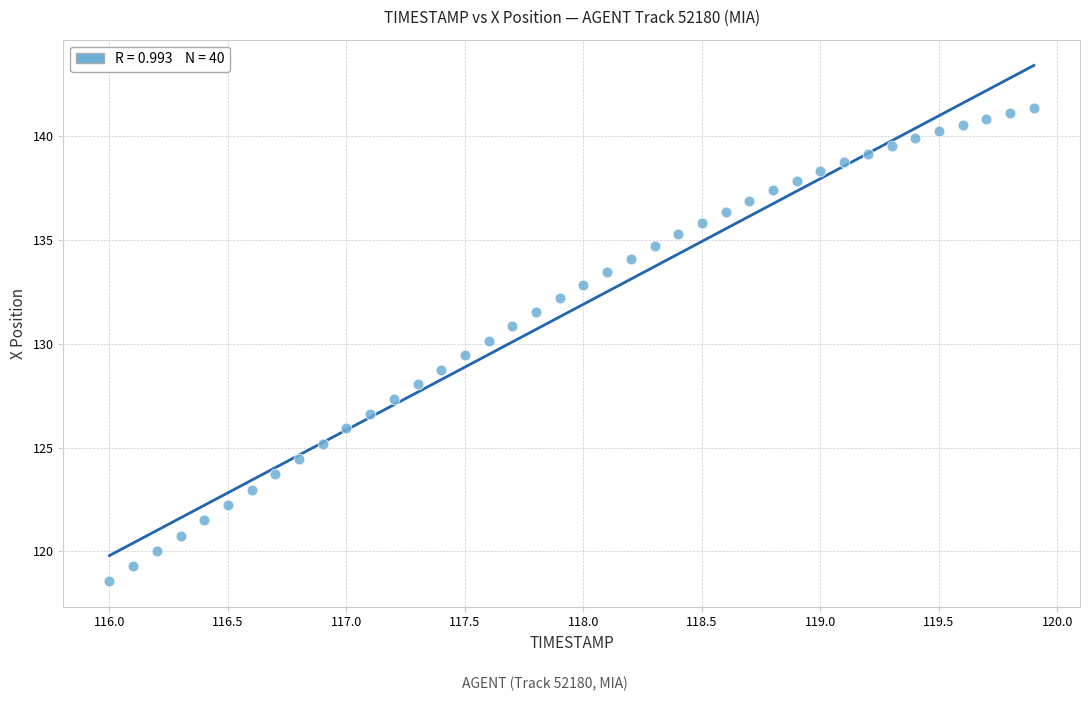

What is the range of X values (max minus min)?

3.9